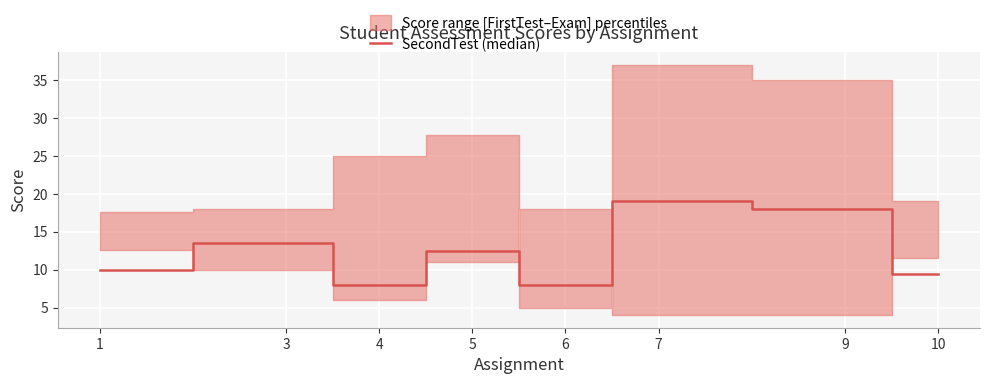

The value at 10 is 3.2. True or false?

False